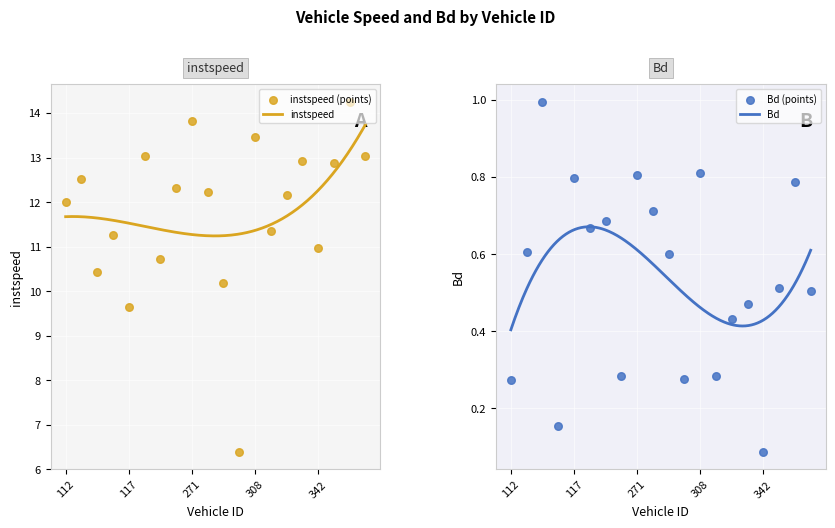

What are all the series names shown in the legend?

instspeed, Bd